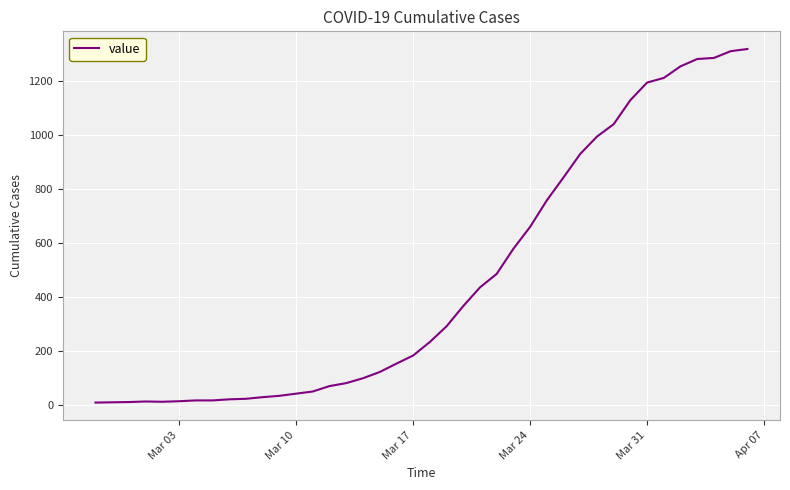

What is the difference between the maximum and minimum values?

1308